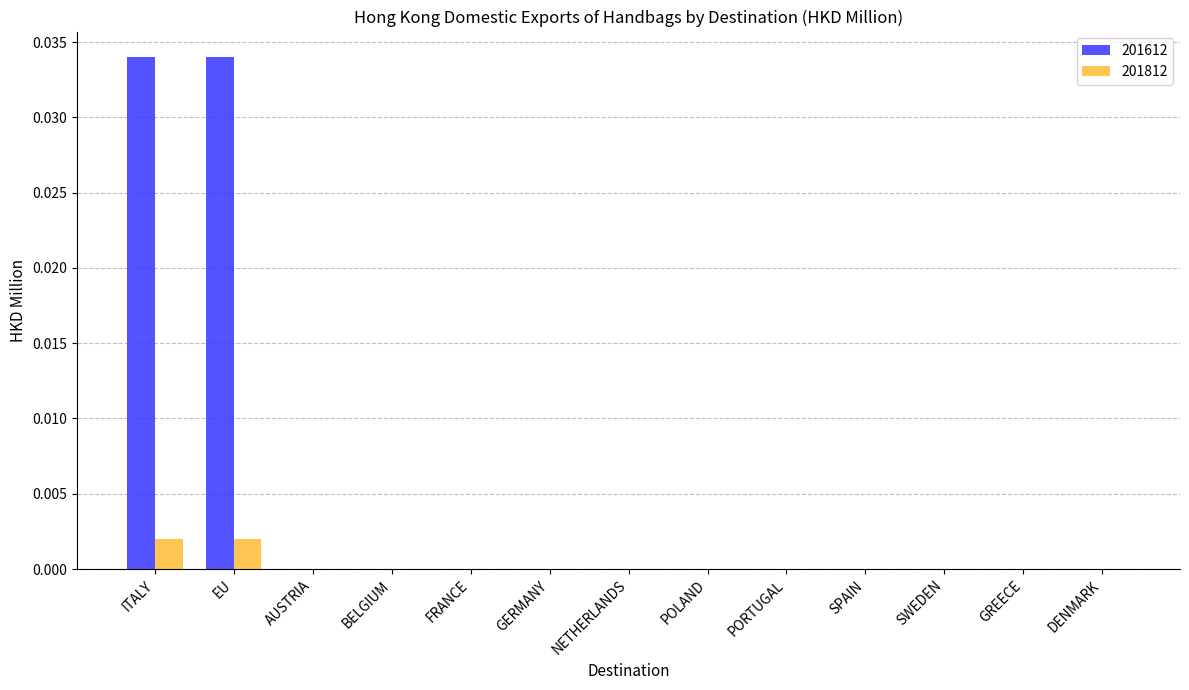

Is it true that 201612 equals 0.1 at ITALY?

False